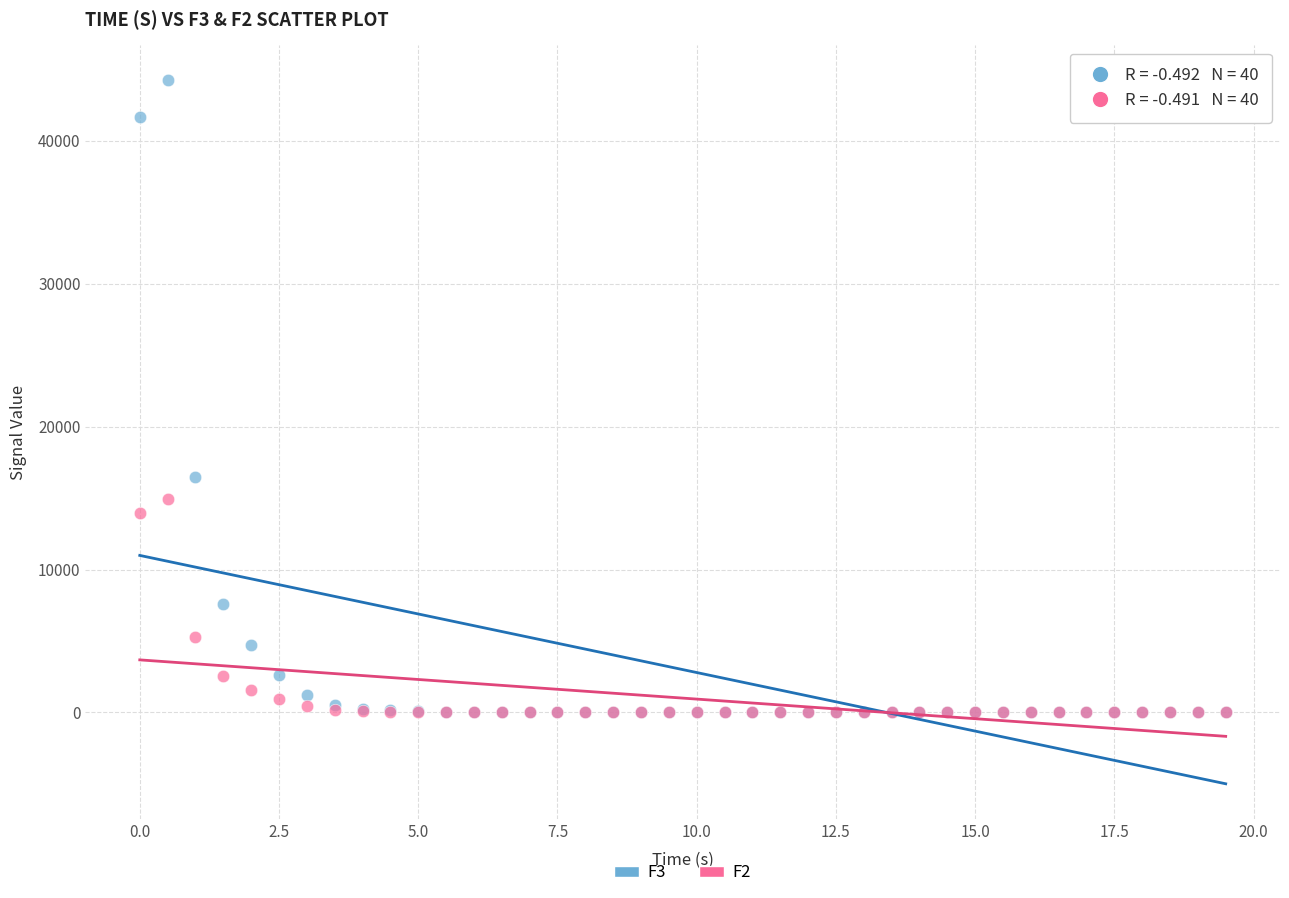

Across all series, what Y value is closest to 22119?

16453.5